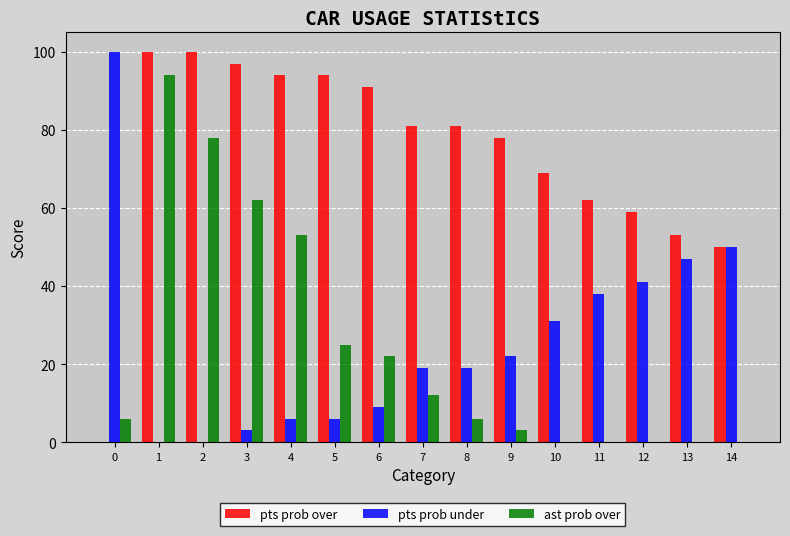

How many groups of bars are there?

15